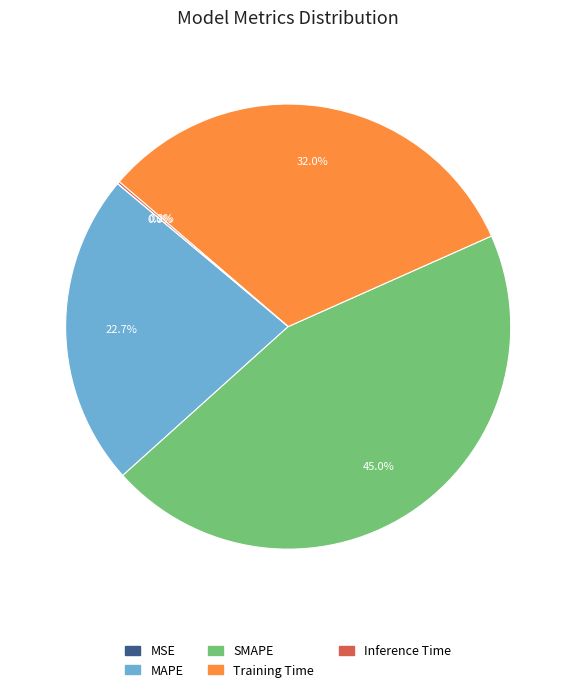

Combined, do SMAPE and MAPE account for over 50%?

Yes